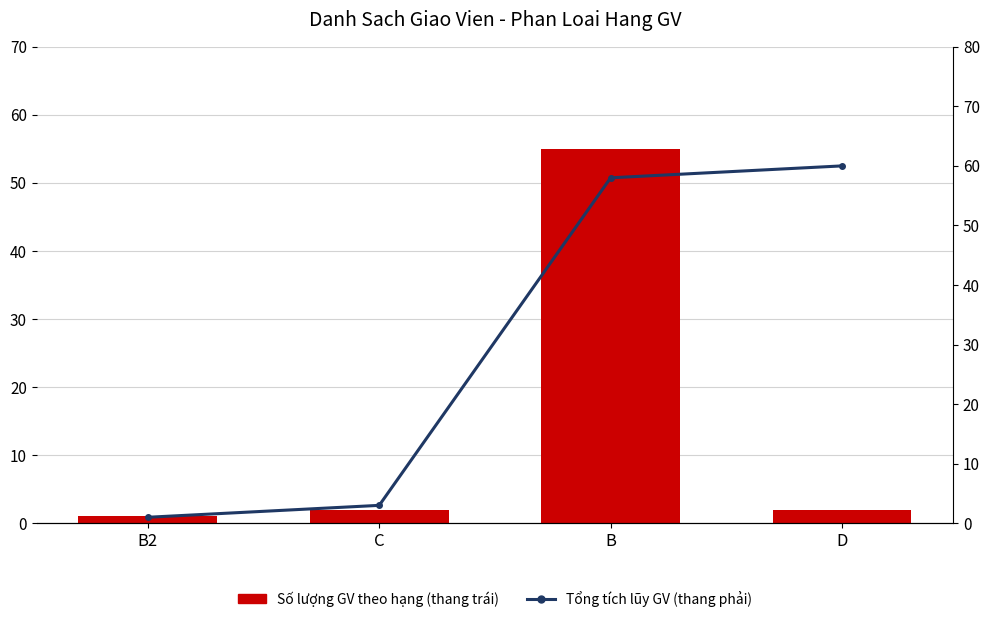

Reading right to left, list all the values displayed in this chart.

Số lượng GV theo hạng (thang trái): 2	55	2	1
Tổng tích lũy GV (thang phải): 60	58	3	1